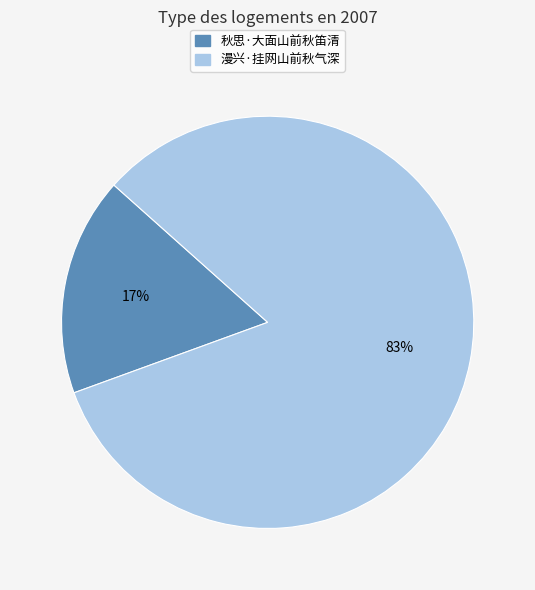

Count the number of slices in the pie.

2